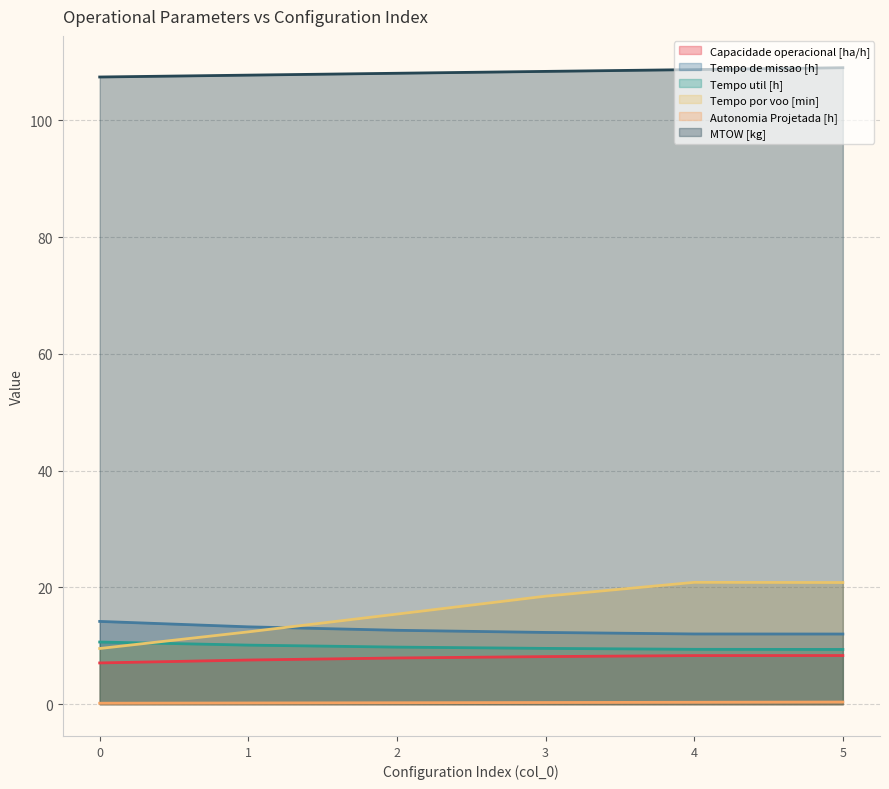

Where is MTOW [kg] nearest to the value 108?

2